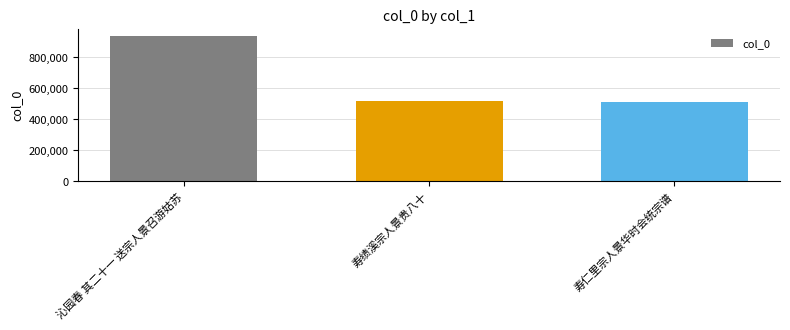

Is it true that the value at 寿绩溪宗人景贵八十 is 186941?

False